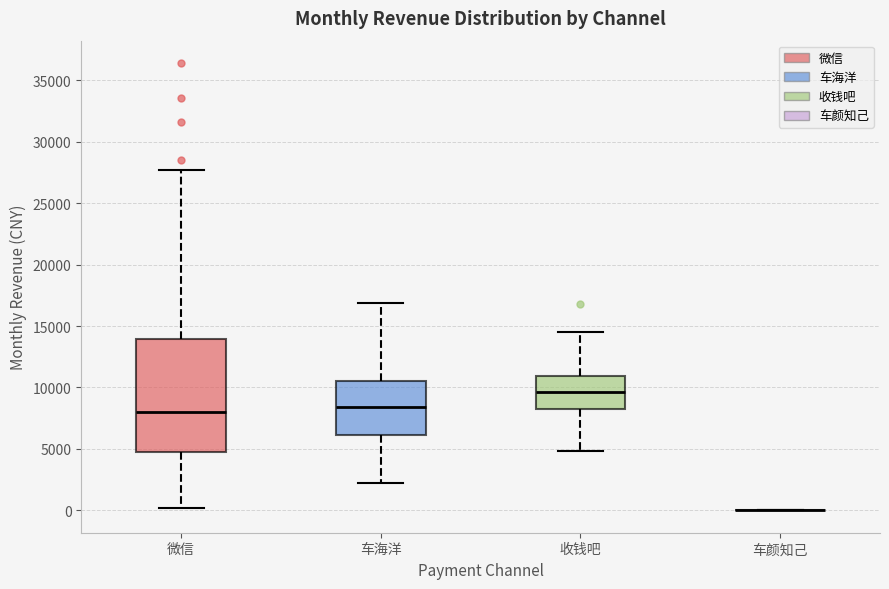

Reading left to right, transcribe this box plot: for each box, give where its median line is, the range the box spans, and where its two whiskers end, as read against the y-axis. The values are not printed on the chart, so give them approximately, as read against the axis.

微信: median 8000, box 5000 to 14000, whiskers 0 to 27500
车海洋: median 8500, box 6000 to 10500, whiskers 2000 to 17000
收钱吧: median 9500, box 8500 to 11000, whiskers 5000 to 14500
车颜知己: box collapsed to a line at 0, whiskers 0 to 0